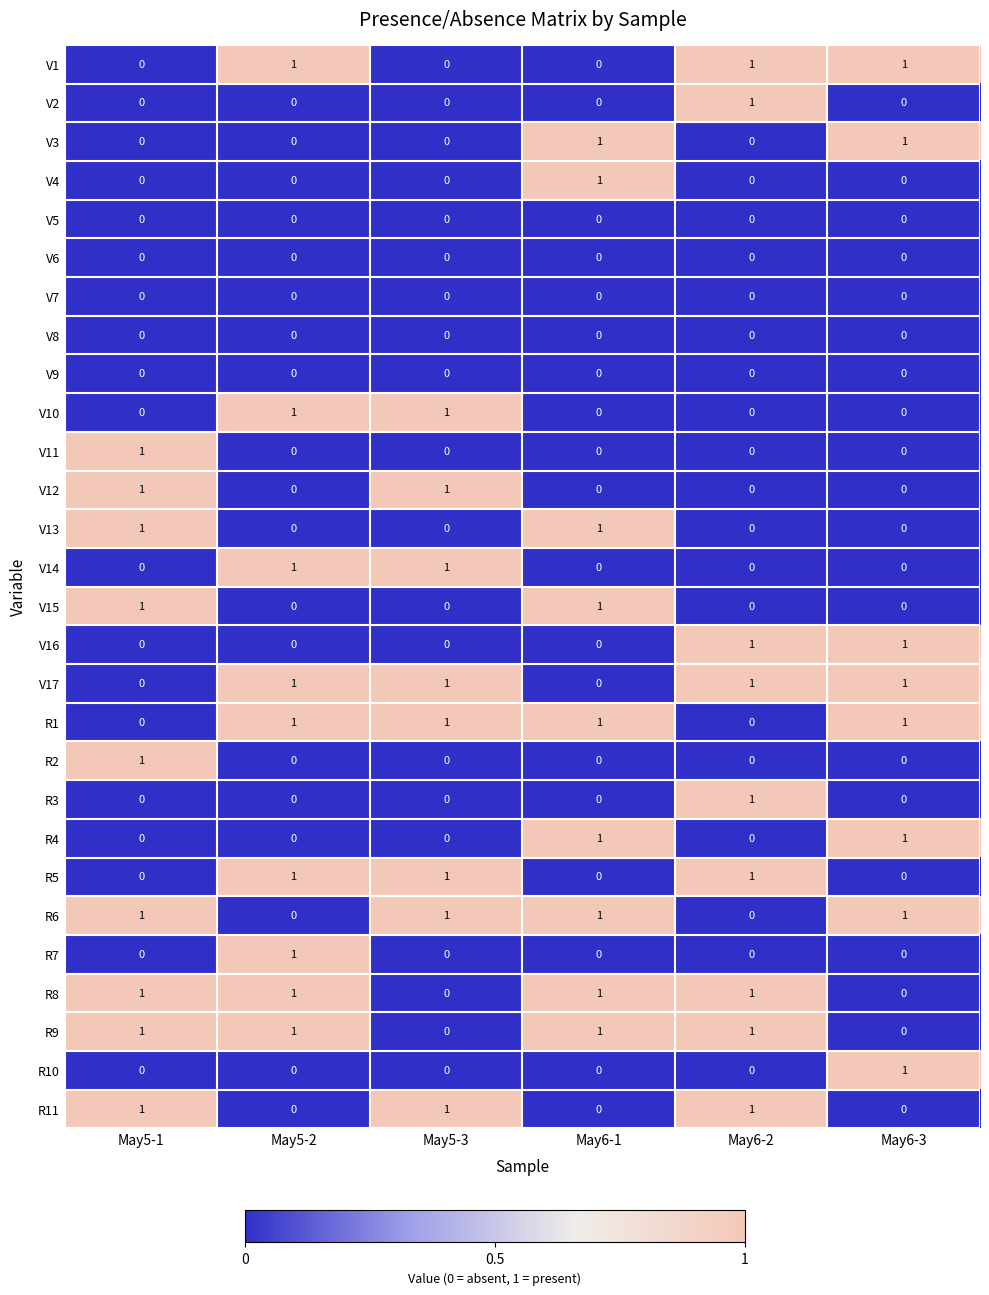

What is the total value across all series at May5-3?

8